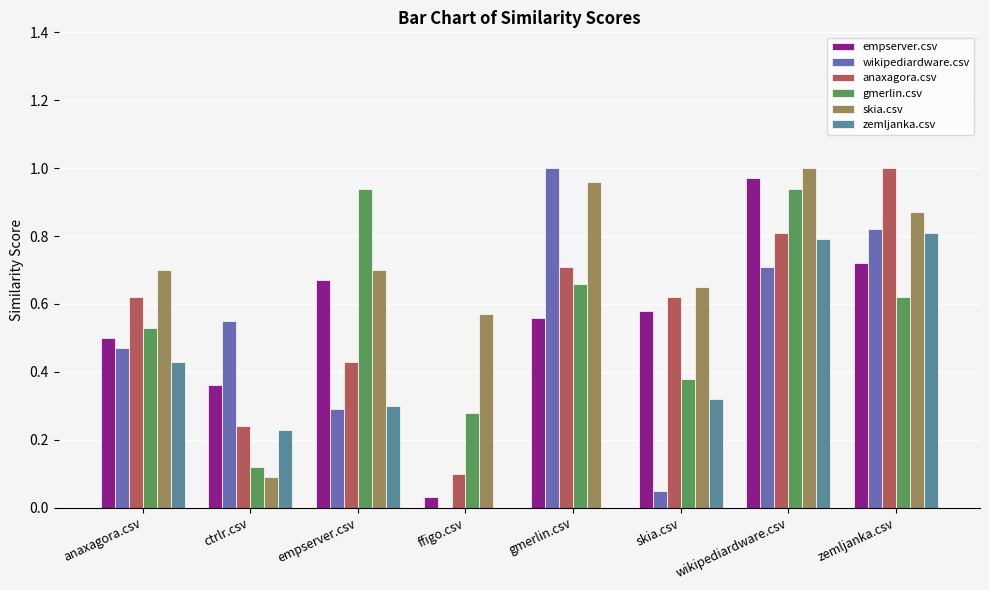

What are all the series names shown in the legend?

empserver.csv, wikipediardware.csv, anaxagora.csv, gmerlin.csv, skia.csv, zemljanka.csv